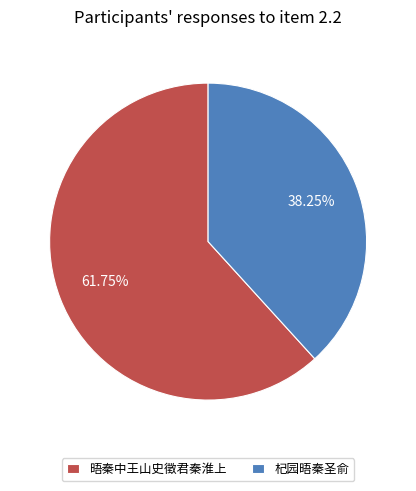

How many slices are in this pie chart?

2